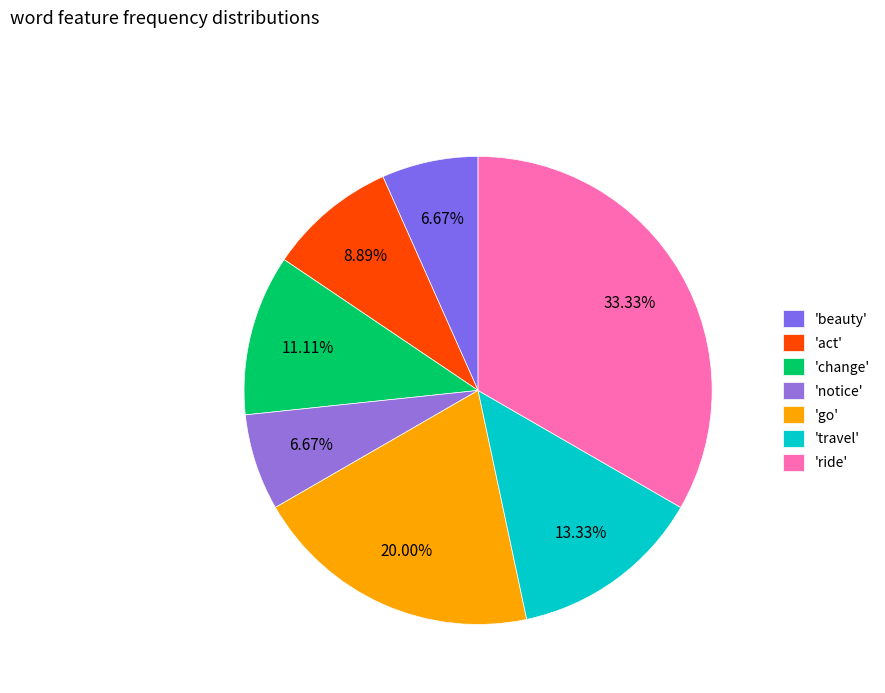

How many segments does this pie chart have?

7